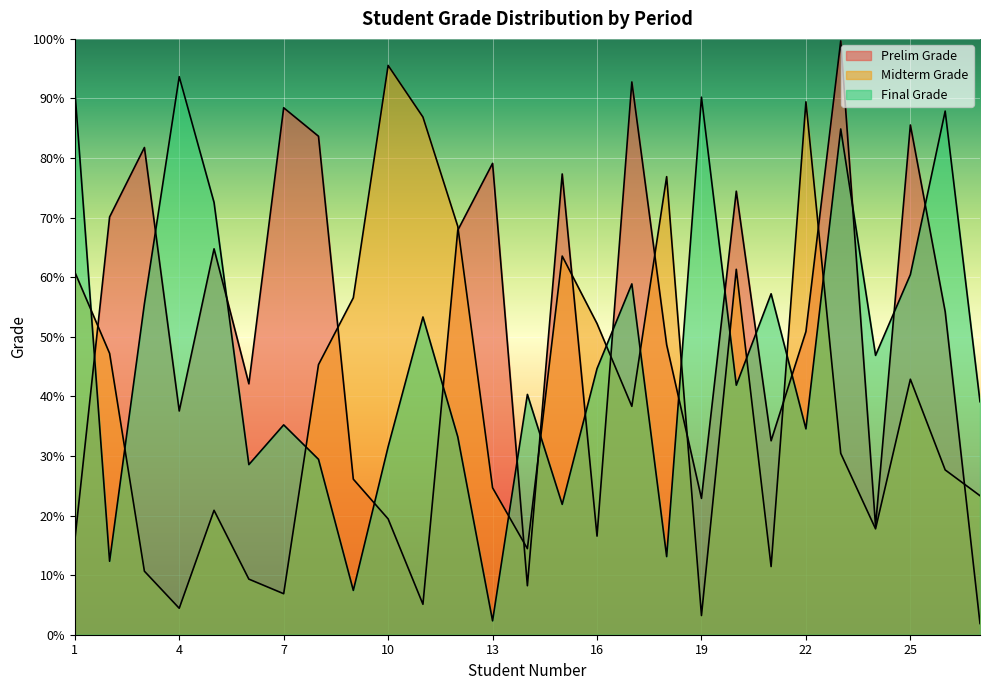

What is the spread (max minus min) of values at 6?

32.8